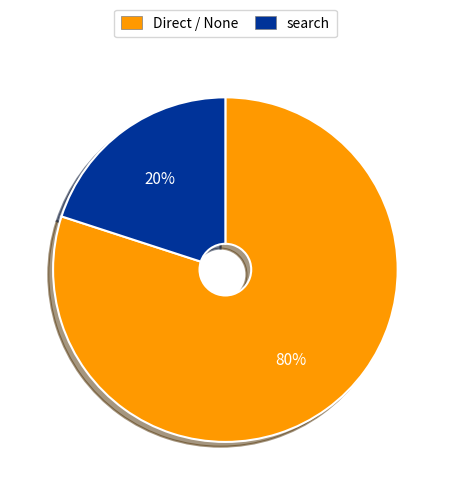

To the nearest percent, what is the combined percentage of Direct / None and search?

100%